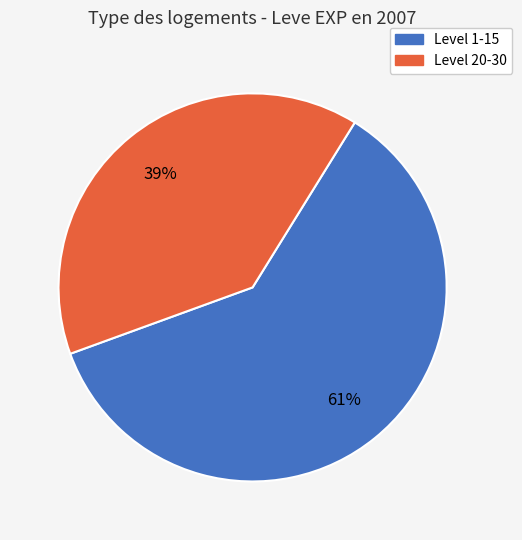

To the nearest percent, what is the average slice percentage?

50%